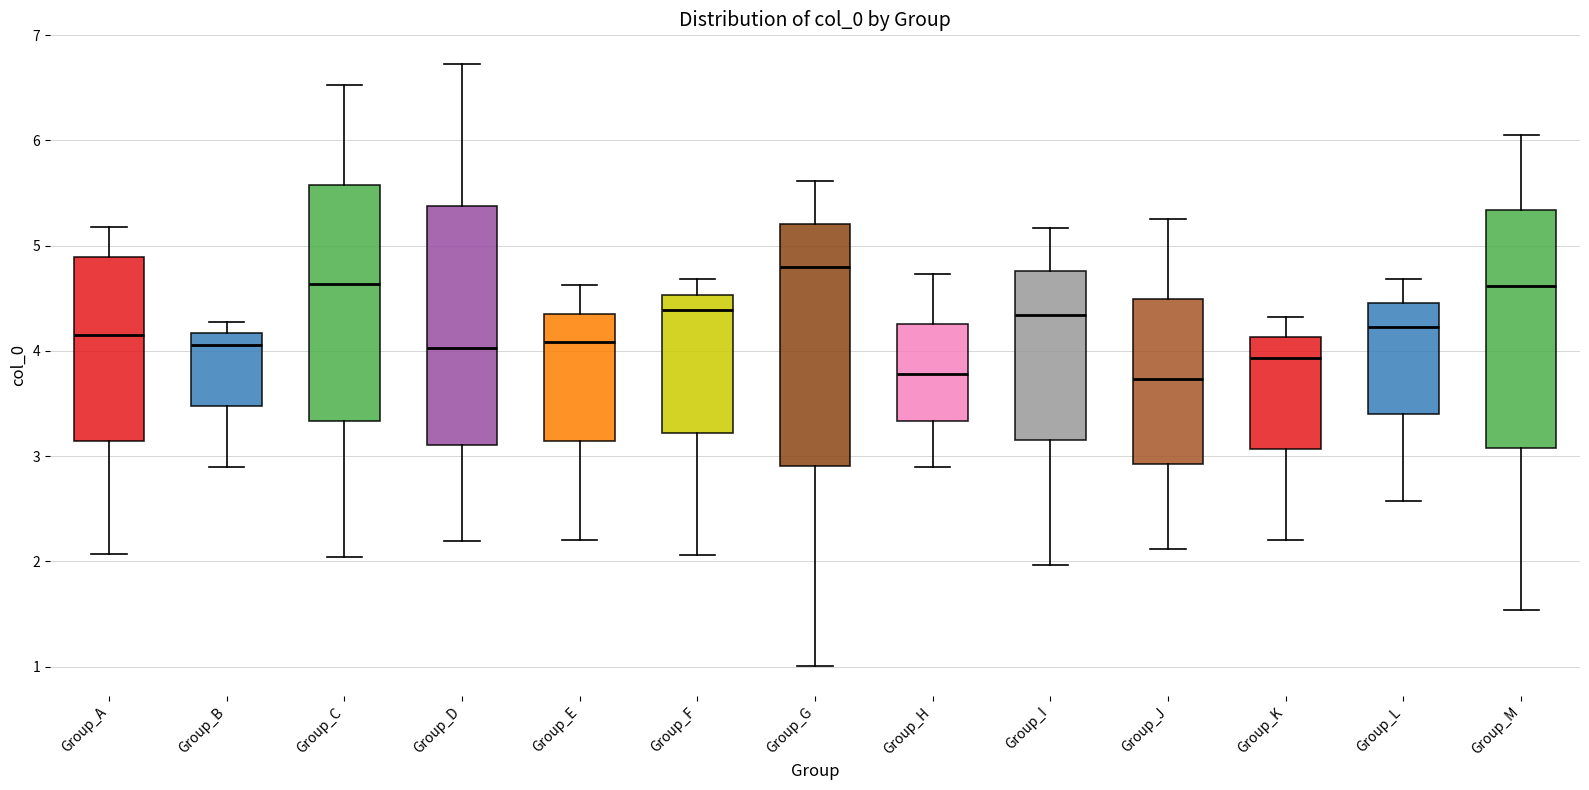

Which box's median line is the highest?

Group_G